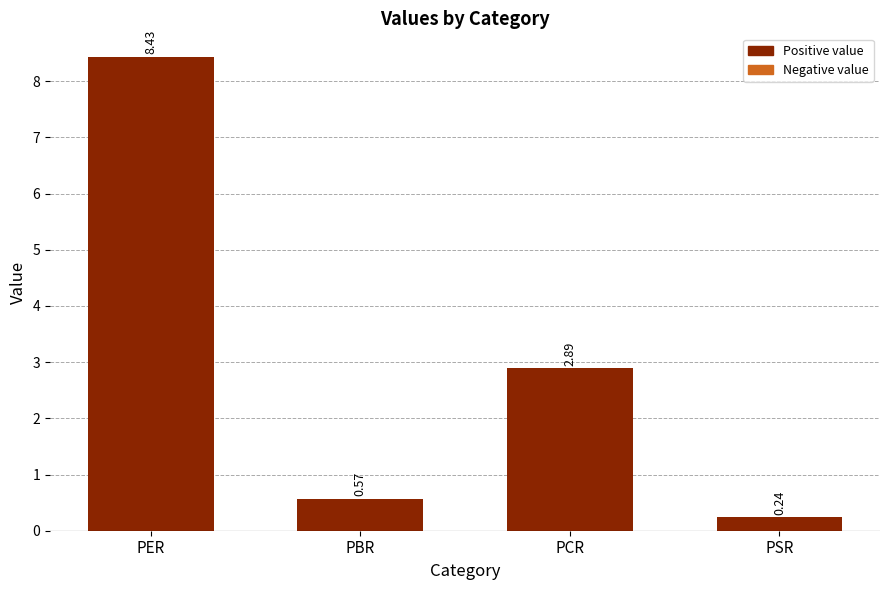

What is the sum of the values at PCR and PER?

11.3